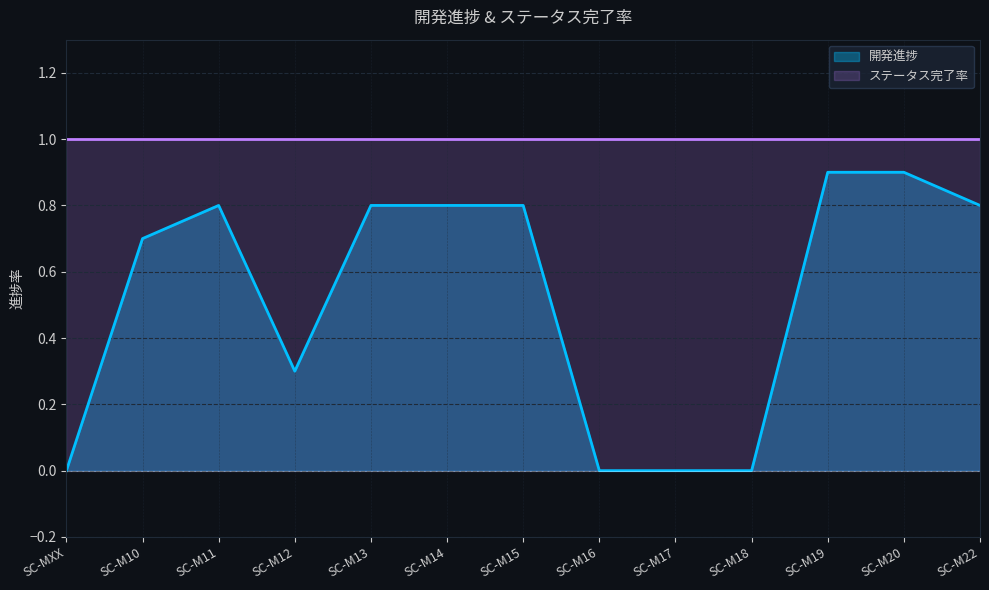

How many lines are shown in the chart?

2